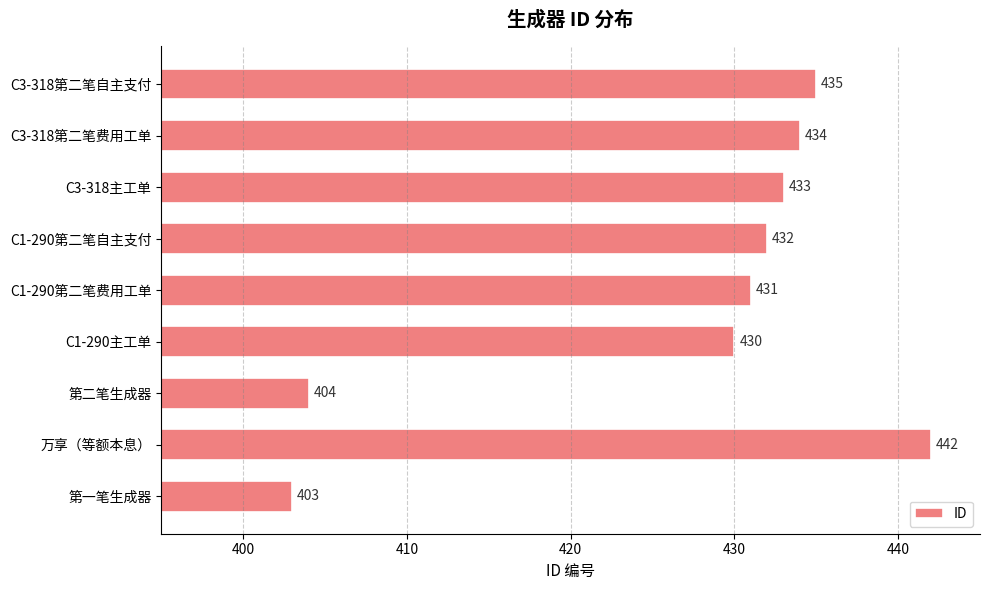

What is the sum of all values?

3844